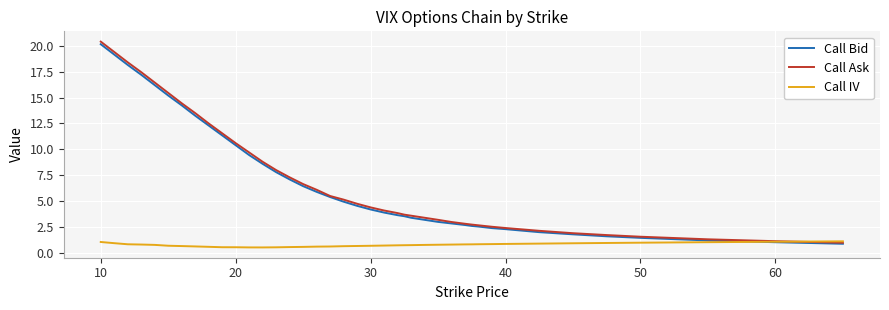

What is the maximum value for Call IV?

1.1